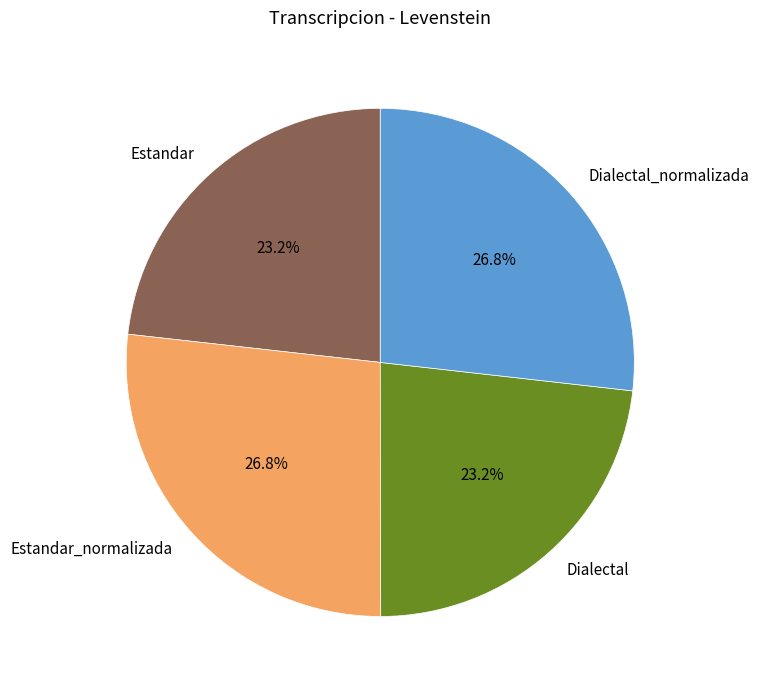

True or false: Estandar_normalizada accounts for 27% of the total.

True